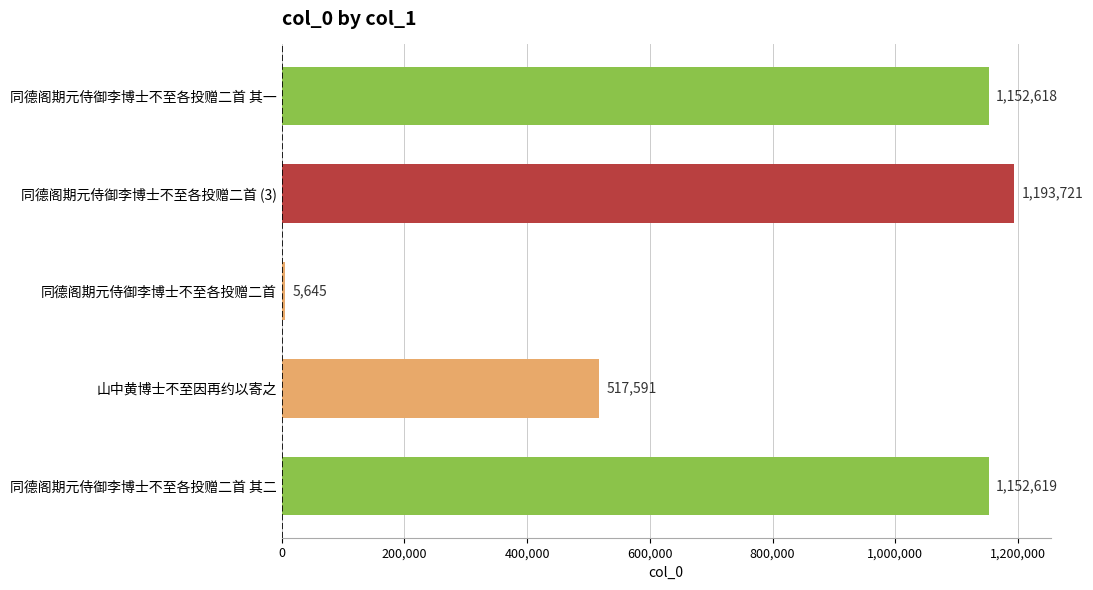

How many data points are less than 1152618?

2